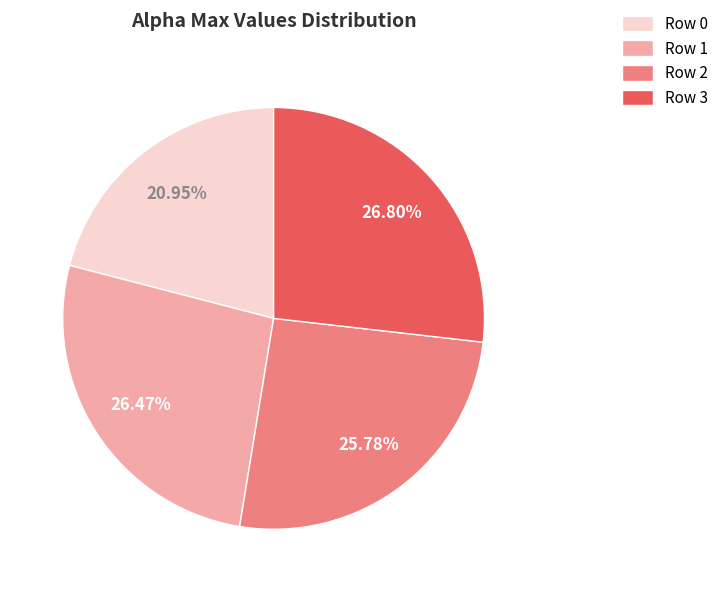

What is the ratio of the value at Row 1 to the value at Row 2?

1.0